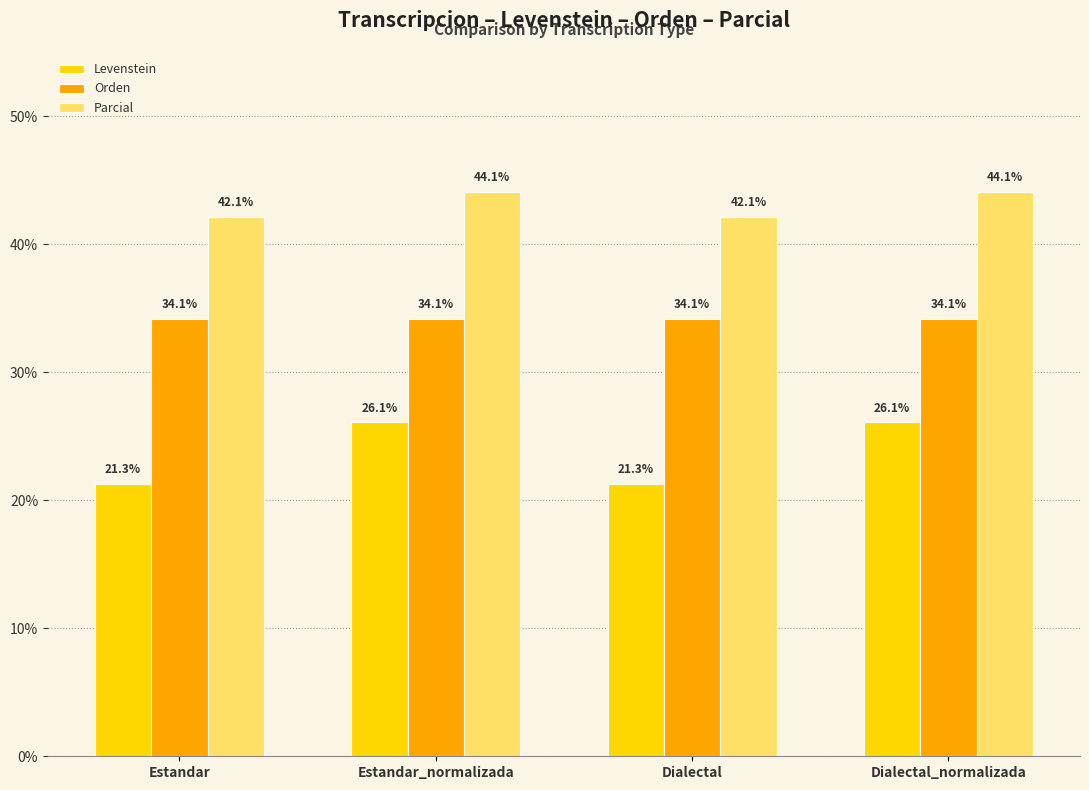

At Dialectal_normalizada, list the series in order from smallest to largest.

Levenstein, Orden, Parcial